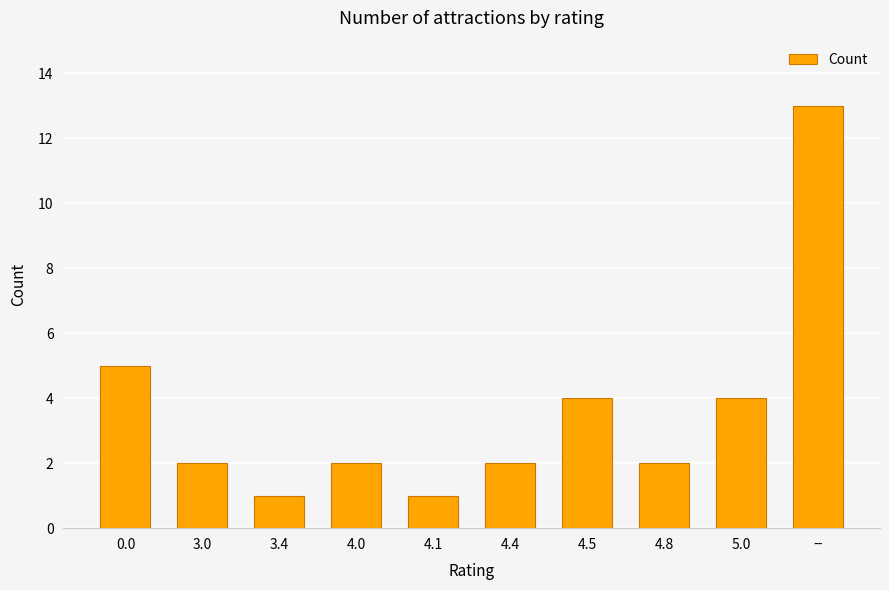

What is the maximum value shown in the chart?

13